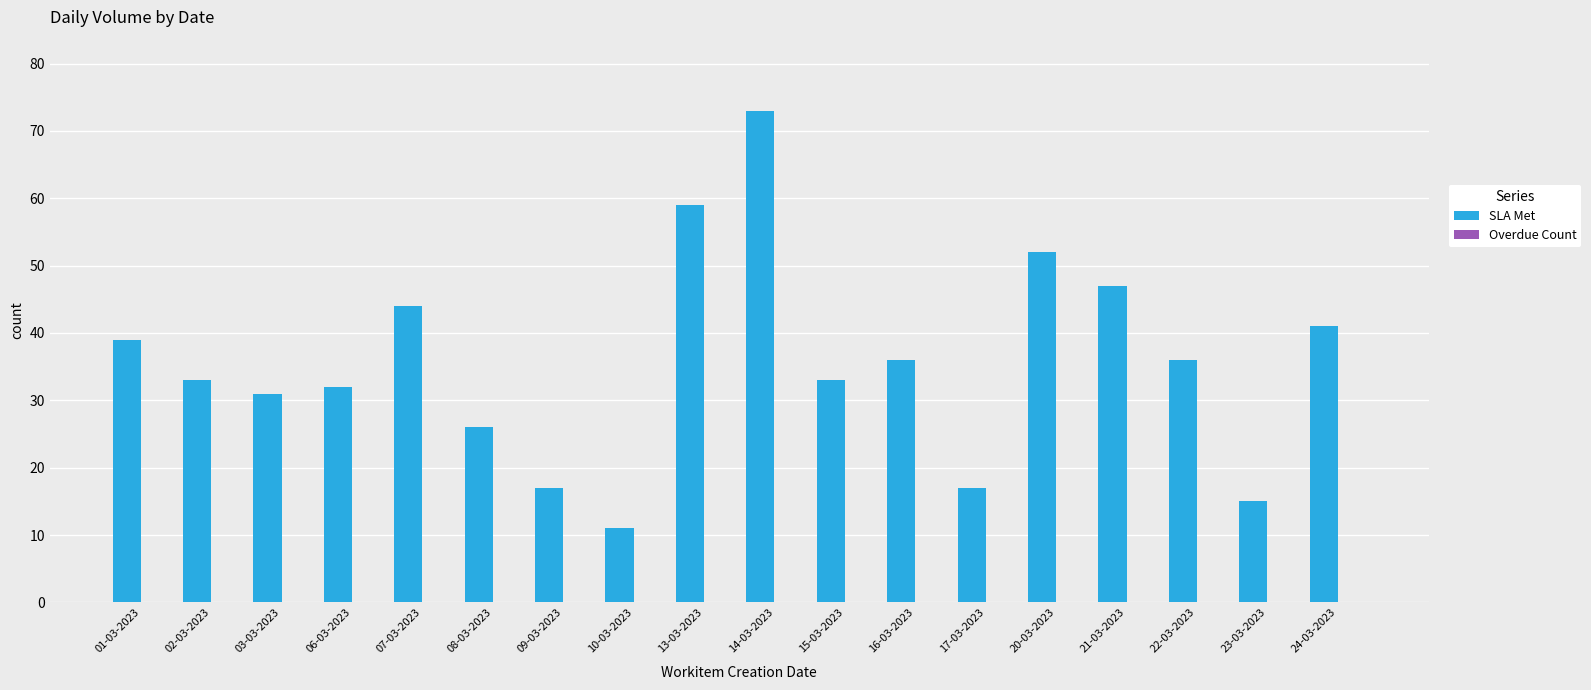

Reading left to right, transcribe all the data shown in this chart.

39	33	31	32	44	26	17	11	59	73	33	36	17	52	47	36	15	41